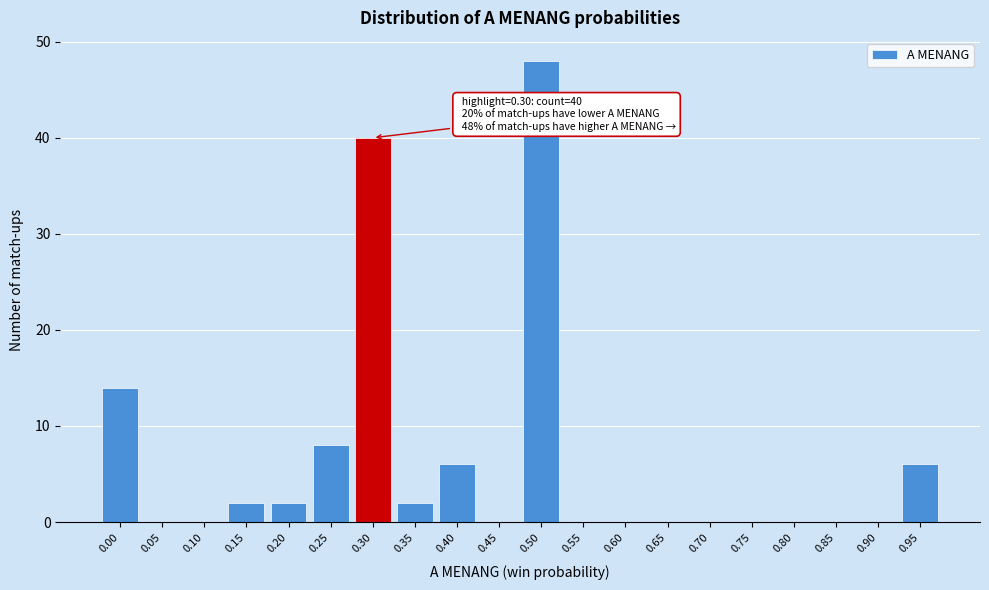

Reading right to left, list all the values displayed in this chart.

0.95=6	0.90=0	0.85=0	0.80=0	0.75=0	0.70=0	0.65=0	0.60=0	0.55=0	0.50=48	0.45=0	0.40=6	0.35=2	0.30=40	0.25=8	0.20=2	0.15=2	0.10=0	0.05=0	0.00=14